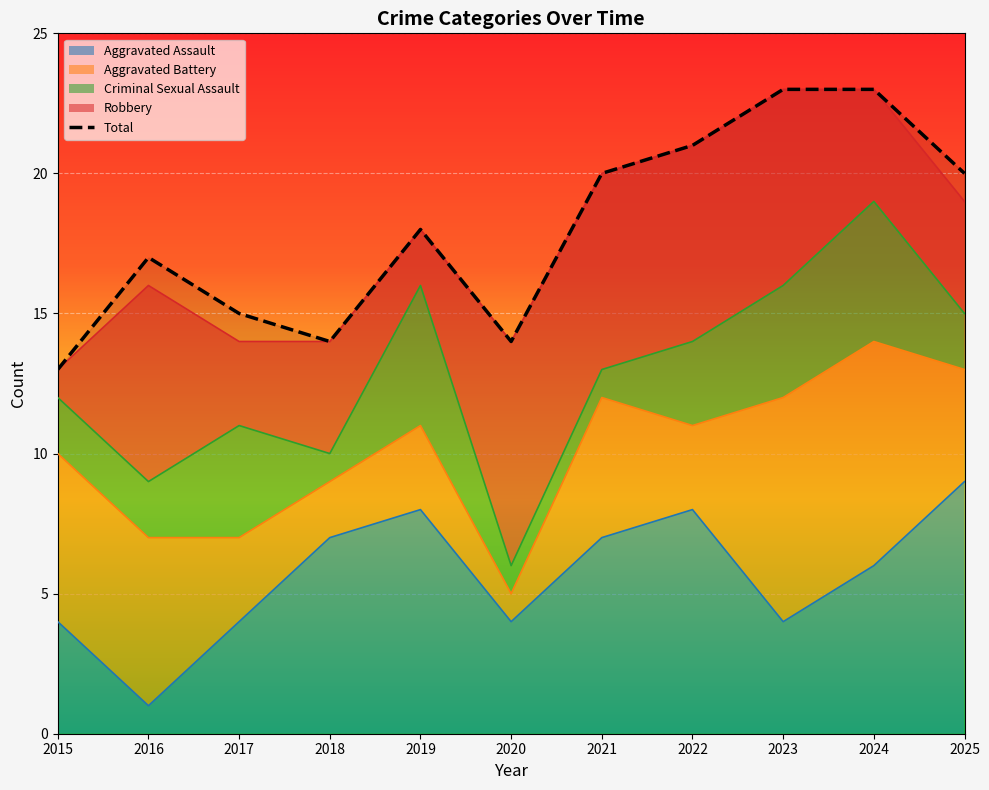

The value of Robbery at 2022 is 7. True or false?

True